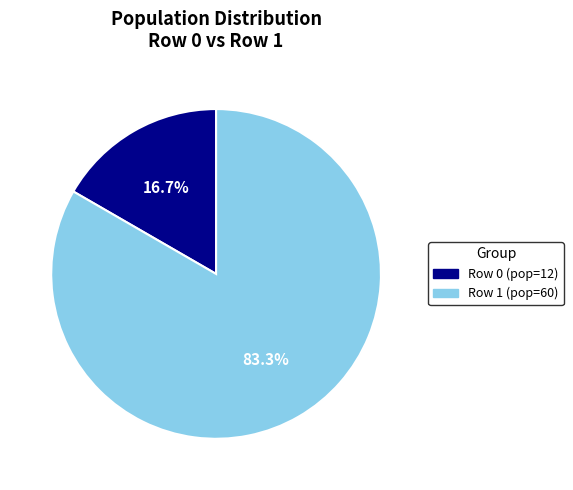

Is the sum of Row 1 (pop=60) and Row 0 (pop=12) greater than half?

Yes